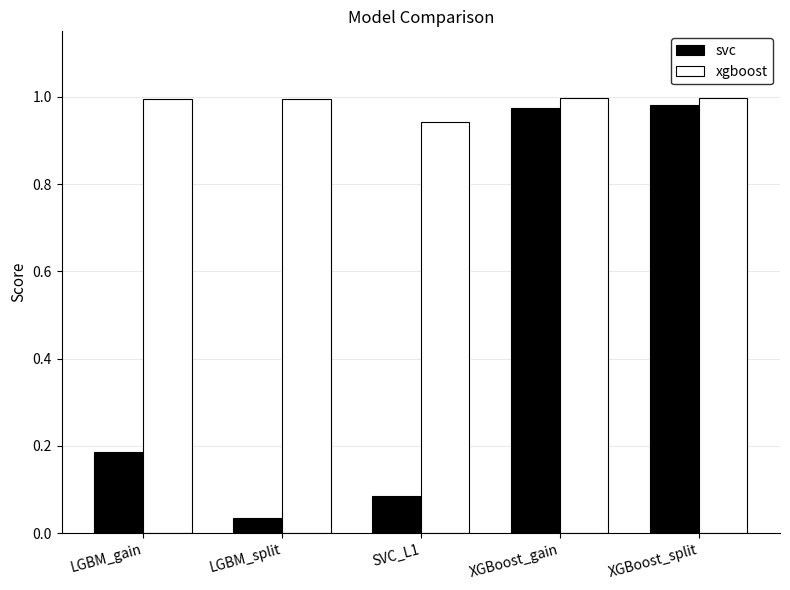

What is the total value across all series at XGBoost_gain?

2.0